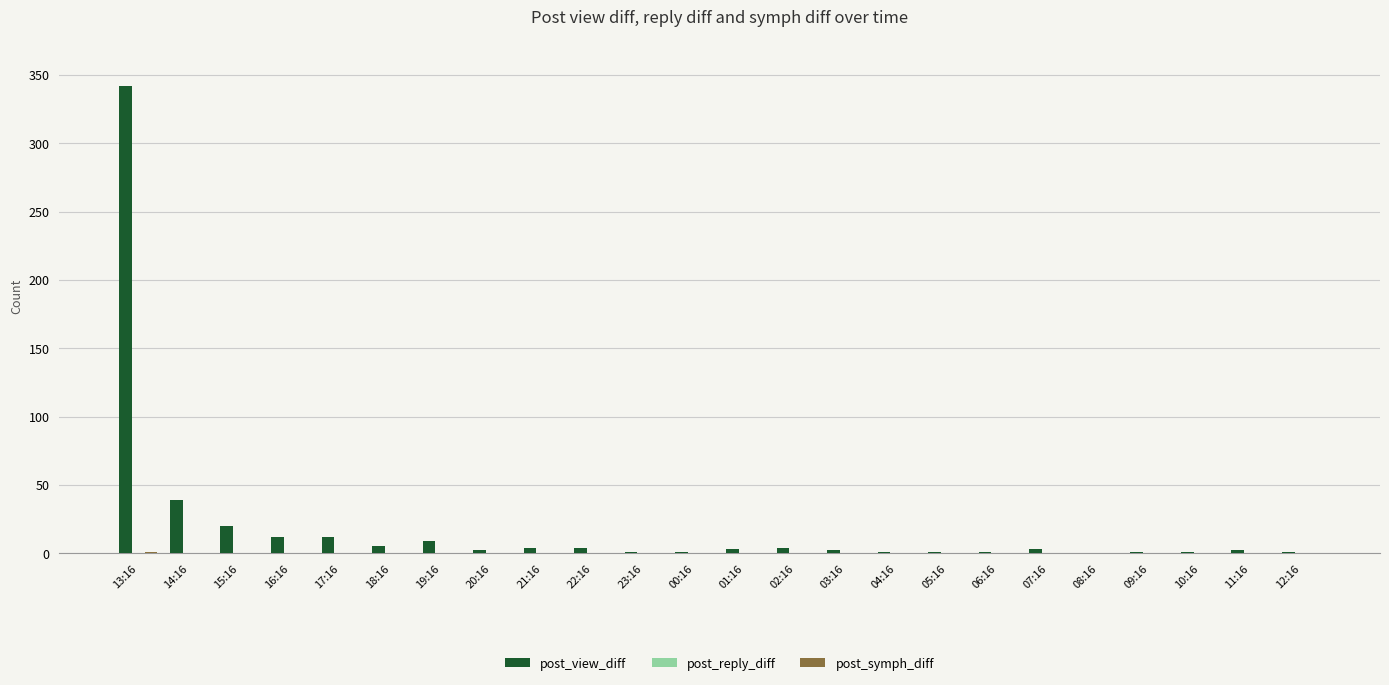

What is the highest value of the post_view_diff series?

342